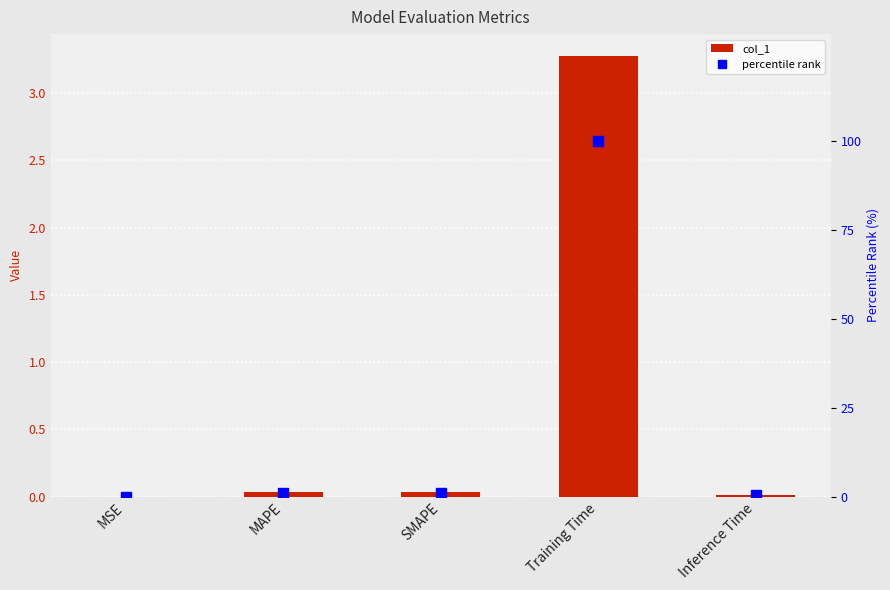

Is the value of percentile rank at SMAPE greater than the value of col_1 at MSE?

Yes